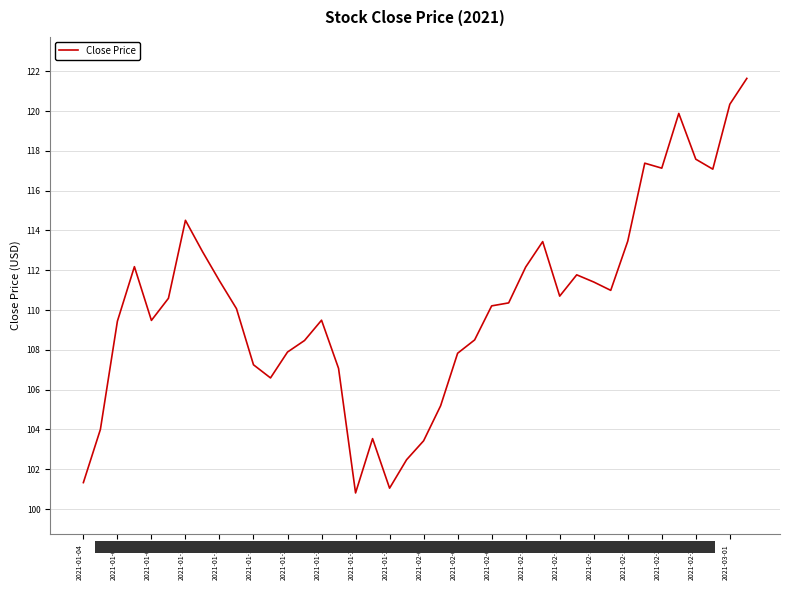

What is the maximum value shown in the chart?

121.6